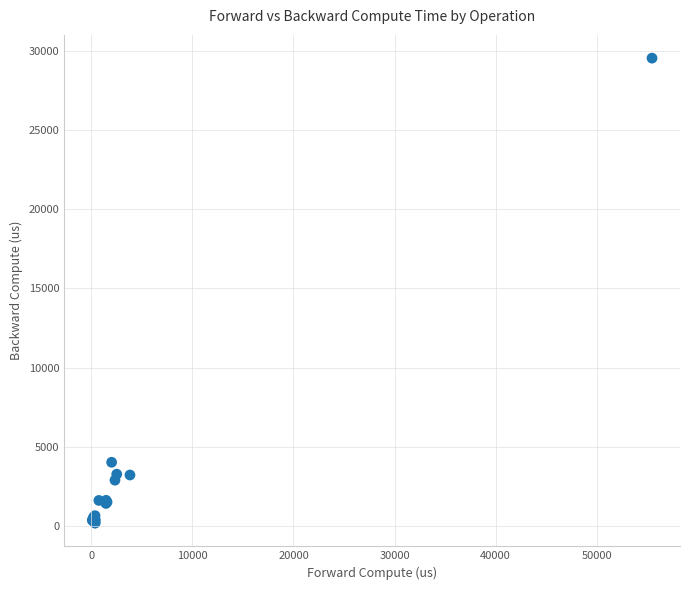

What Y value in the scatter plot is closest to 14862?

4030.7